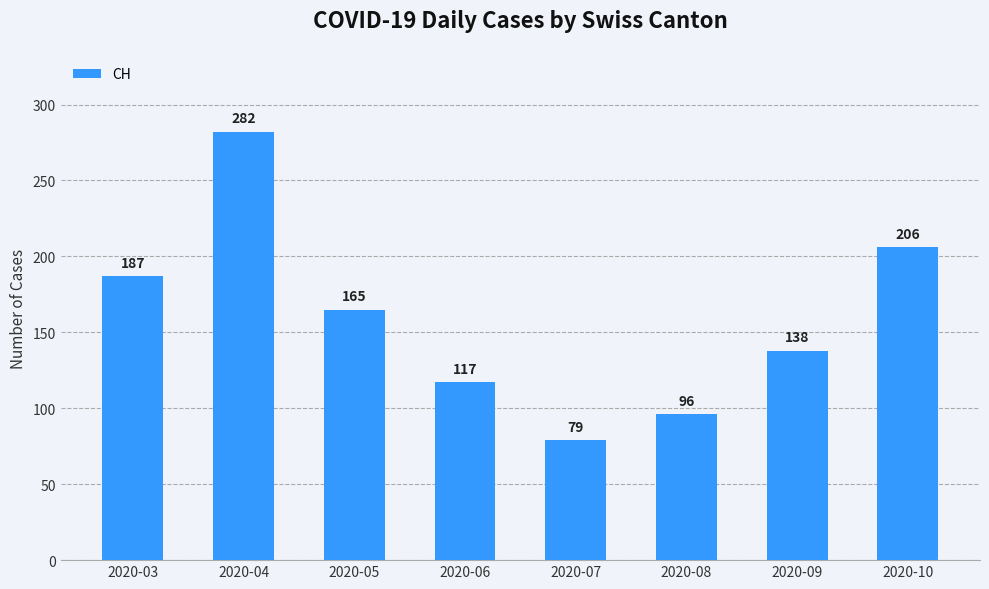

What is the greatest value displayed?

282